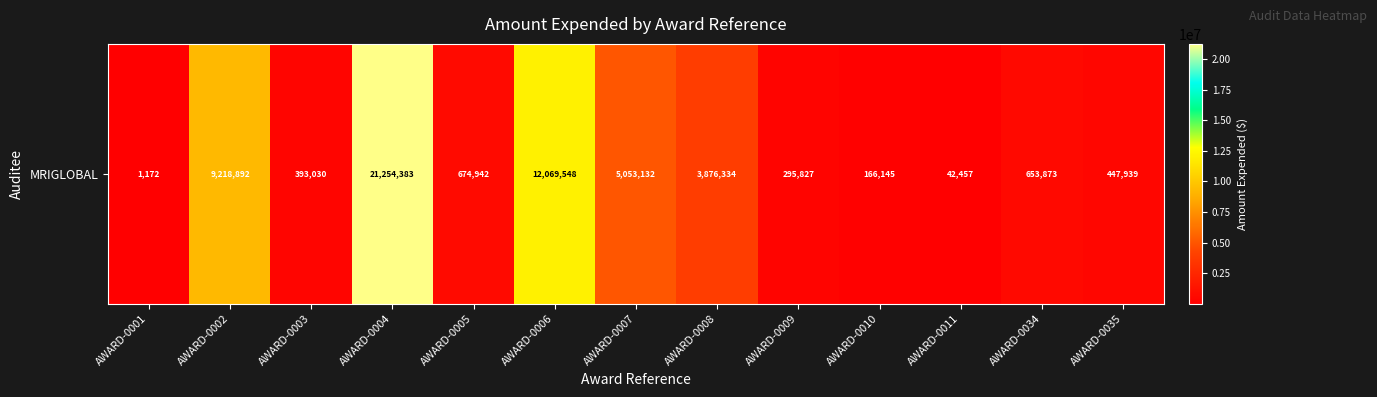

Is it true that the value at AWARD-0011 is 42457?

True